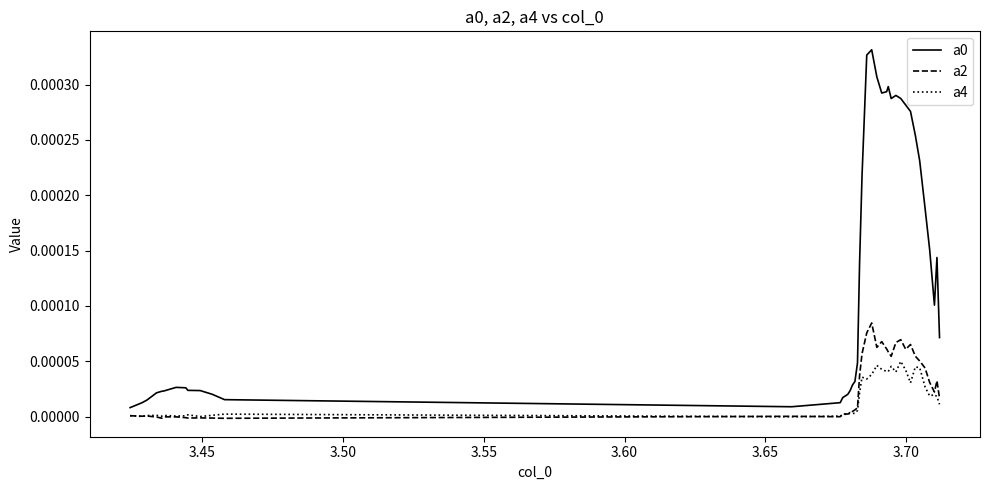

True or false: a2 and a0 intersect in this chart.

False